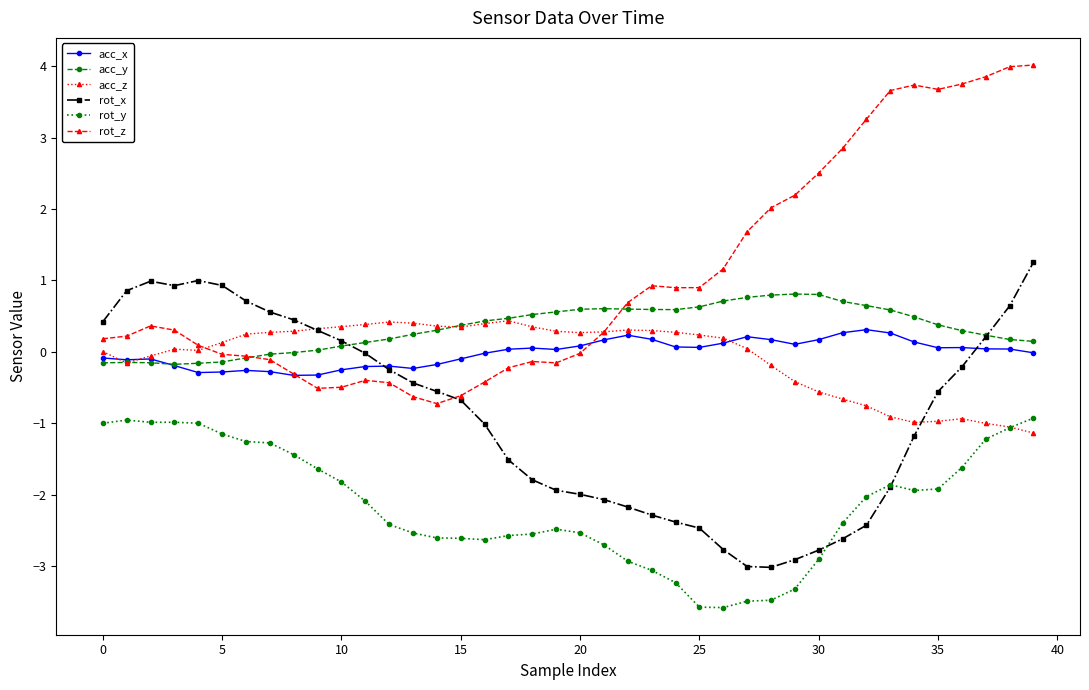

True or false: acc_x and rot_y cross at least once.

False